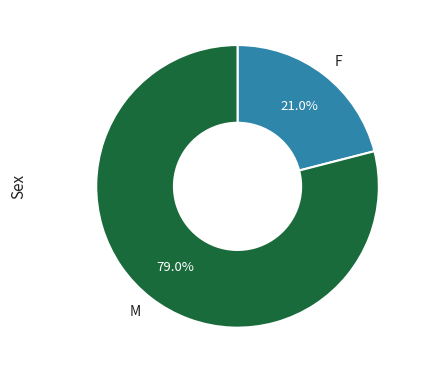

Does any single category account for the majority?

Yes